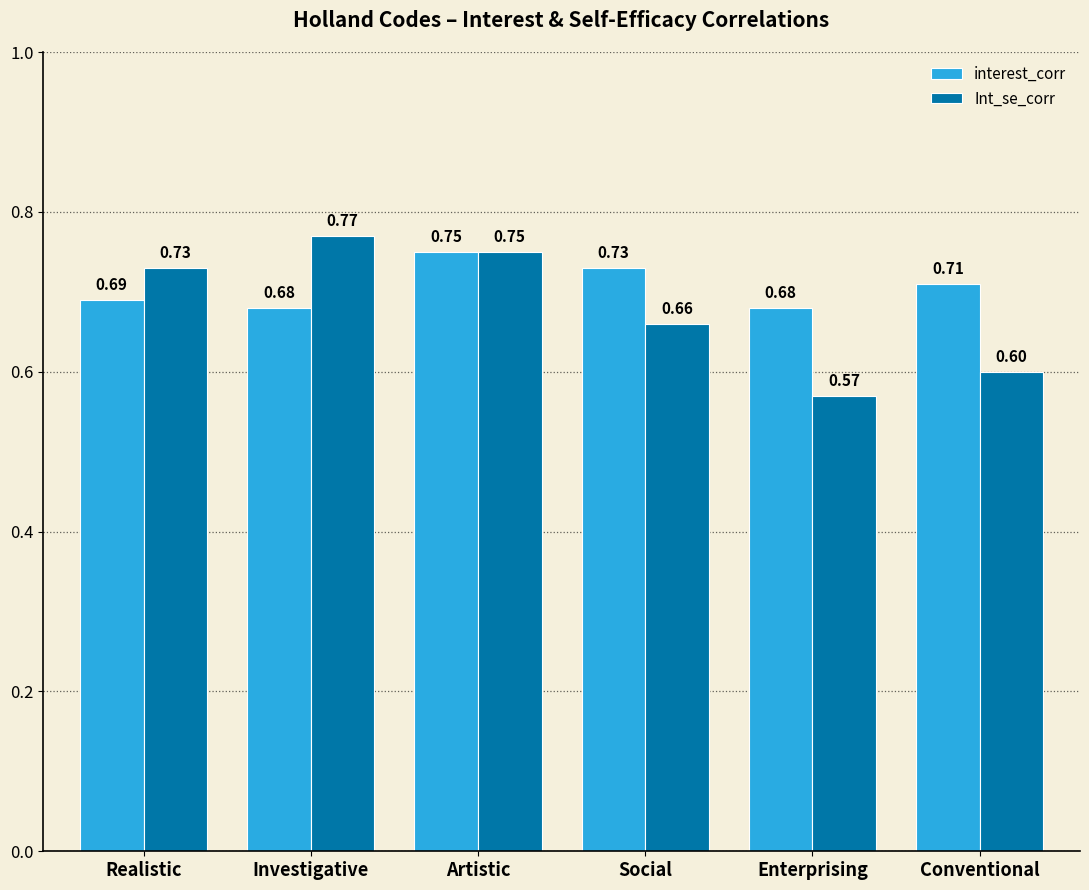

What is the sum of all Int_se_corr values?

4.1